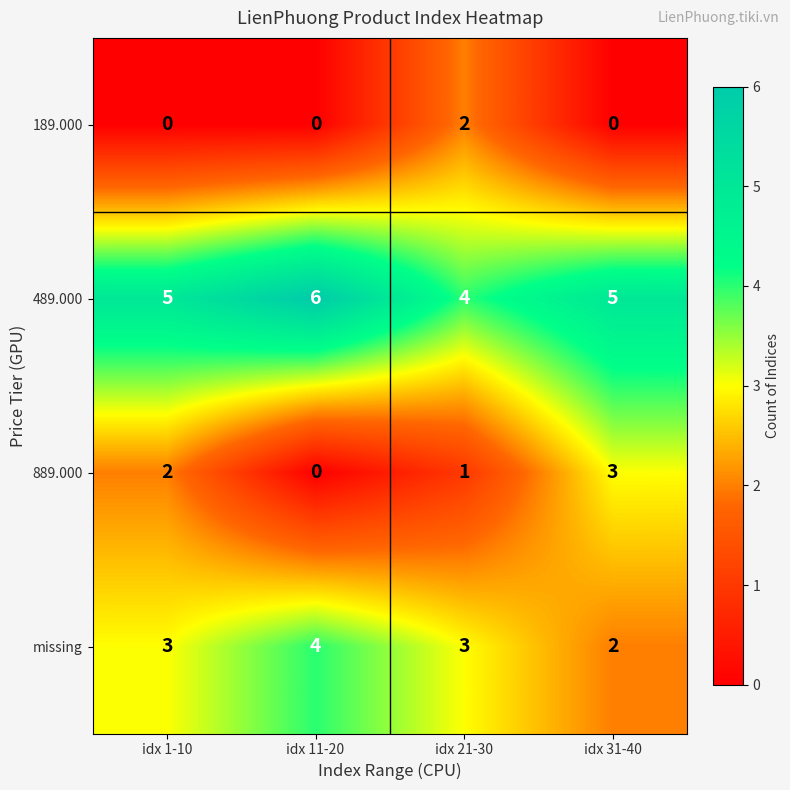

At idx 31-40, list the series in order from smallest to largest.

189.000, missing, 889.000, 489.000